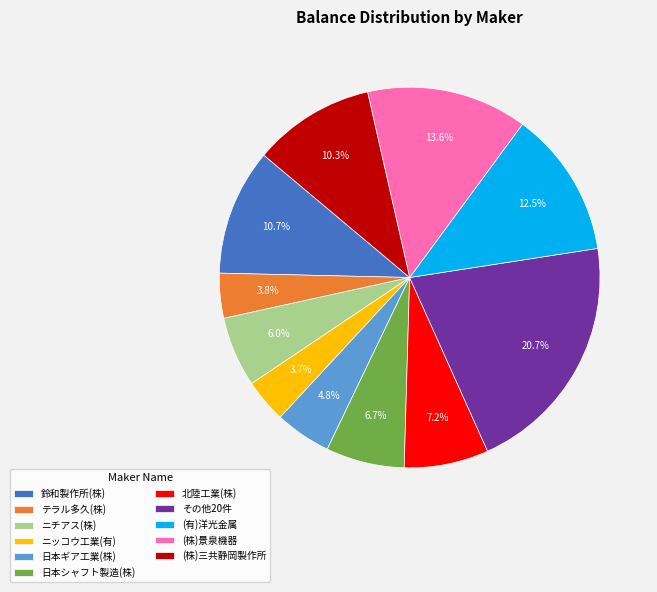

To the nearest percent, what portion does (株)景泉機器 represent?

14%